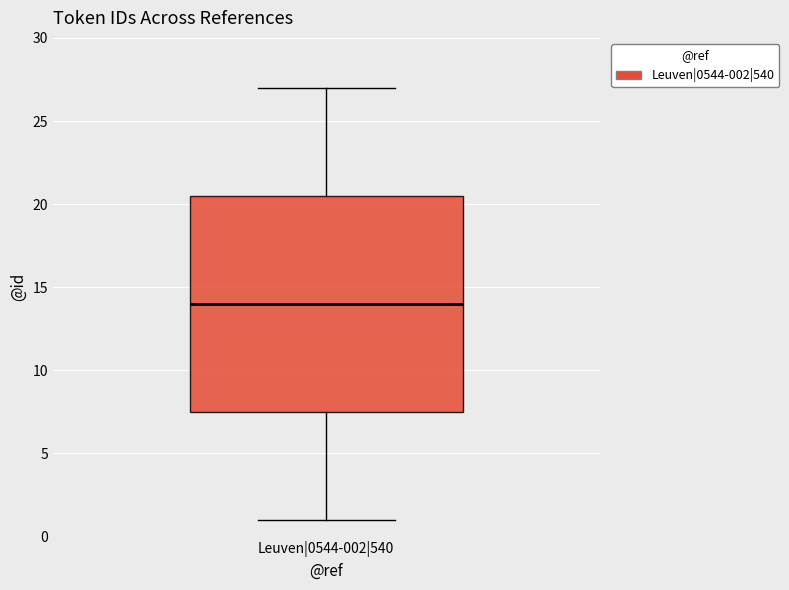

Read this box plot against the y-axis: the position of the median line, the range covered by the box, and the ends of both whiskers. The values are not printed on the chart, so give them approximately, as read against the axis.

median 14.0, box 7.5 to 20.5, whiskers 1.0 to 27.0